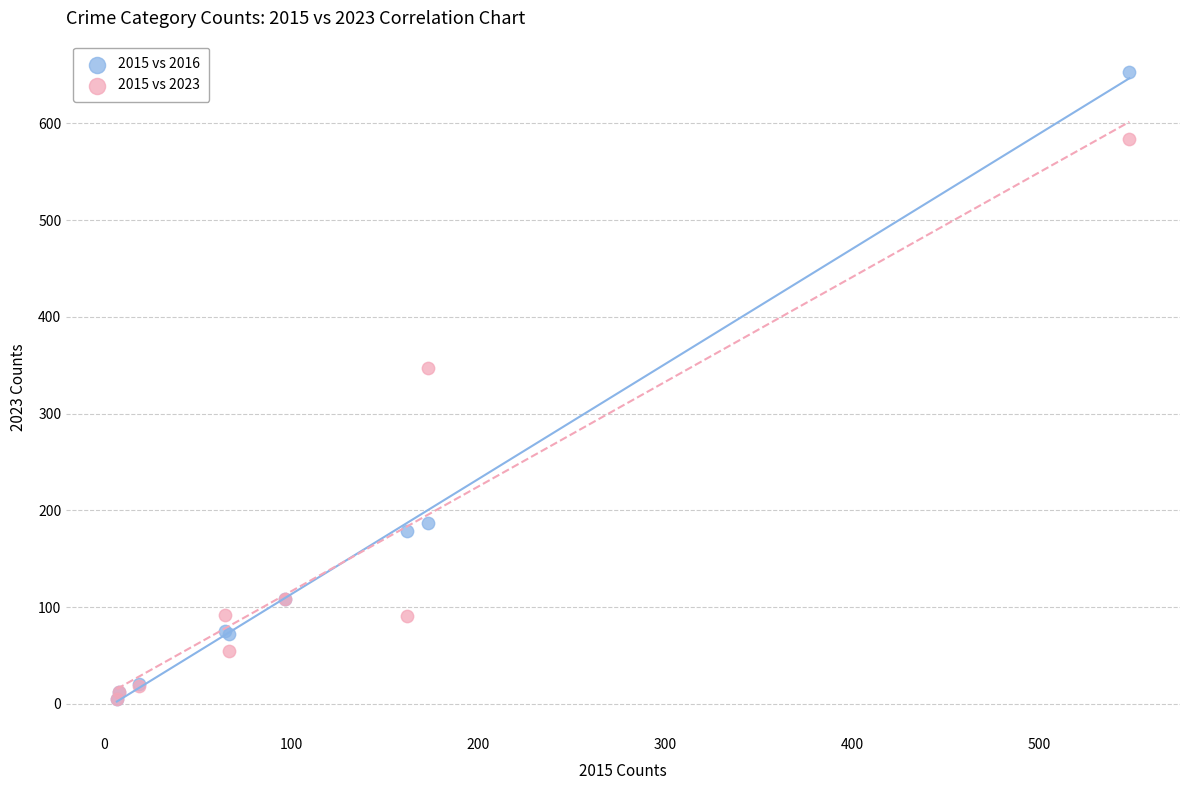

In the 2015 vs 2023 series, what Y value is closest to 294?

347